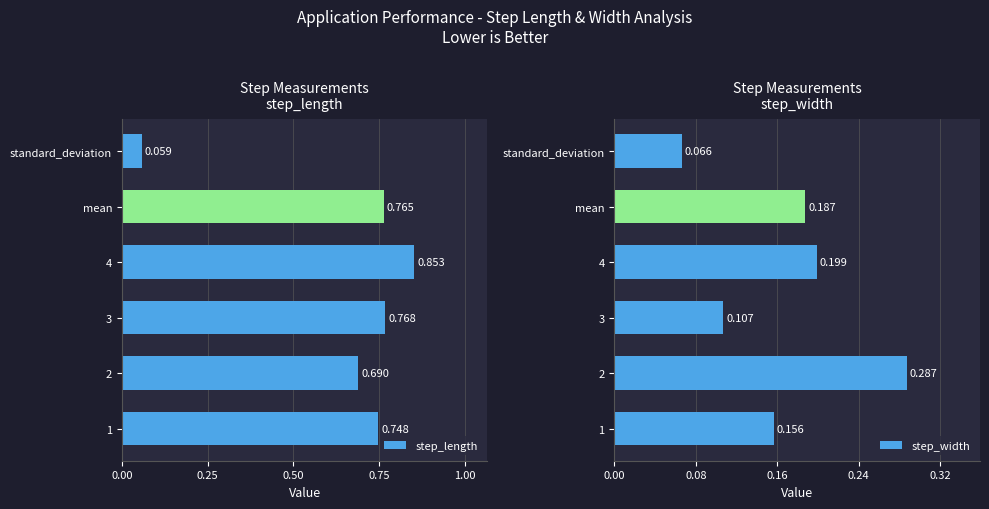

At which label is step_length closest to 0?

standard_deviation